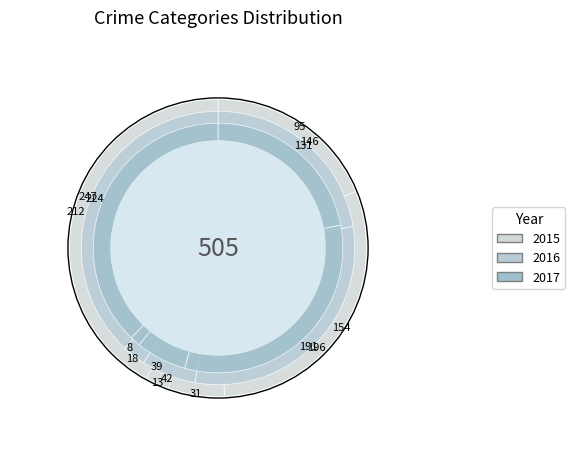

How many segments does this pie chart have?

5